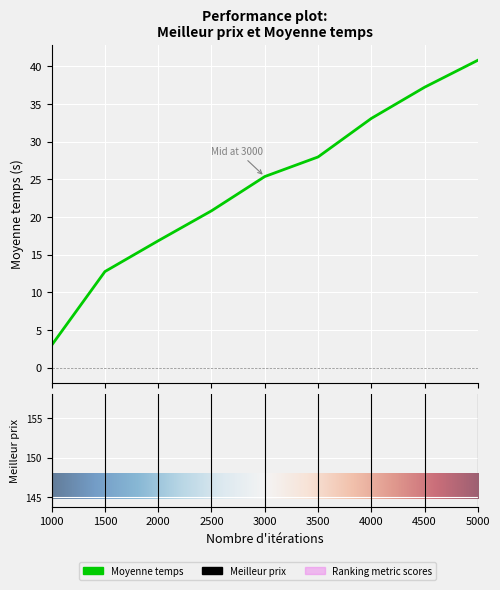

What is the sum of all values?

217.7